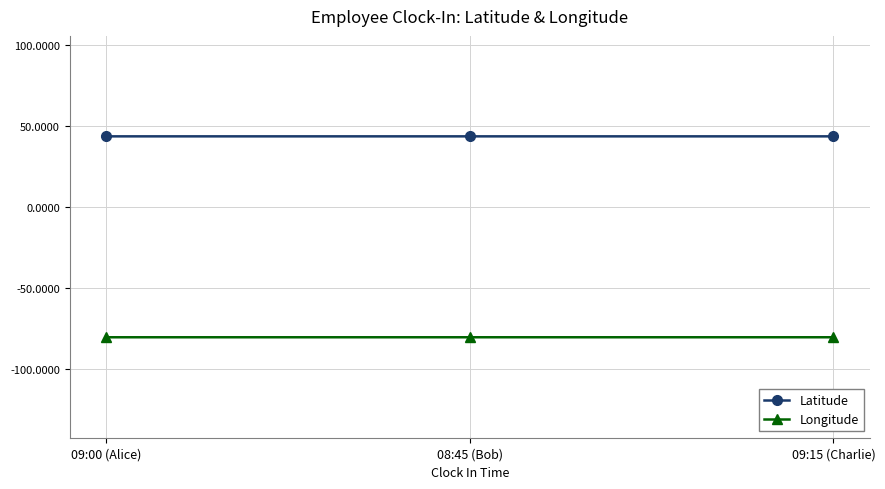

How many lines are shown in the chart?

2